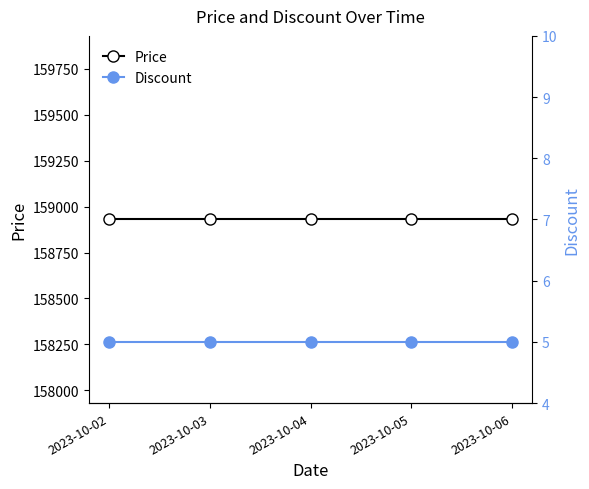

Is this an area chart (filled region under the line)?

No